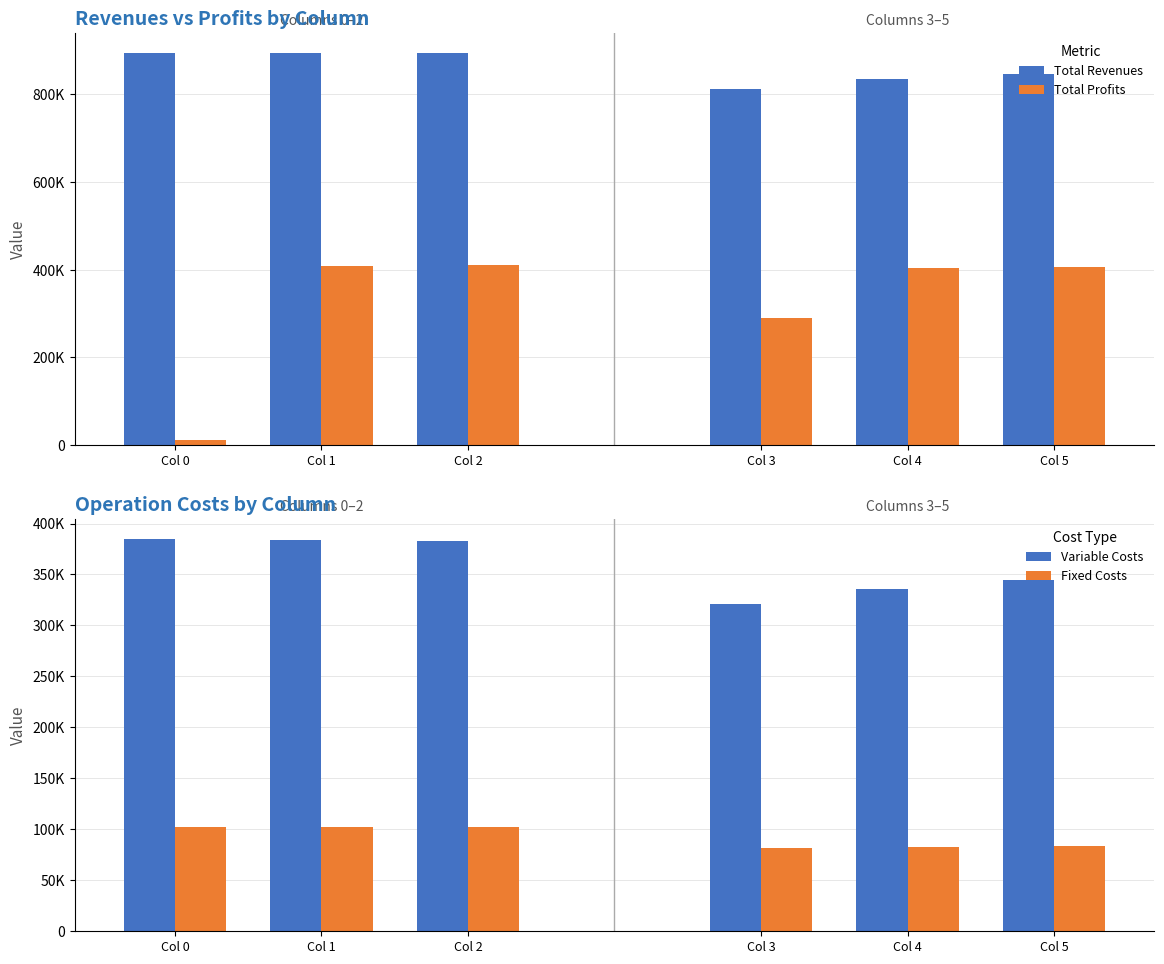

Which series has the largest total across all categories?

Total Revenues